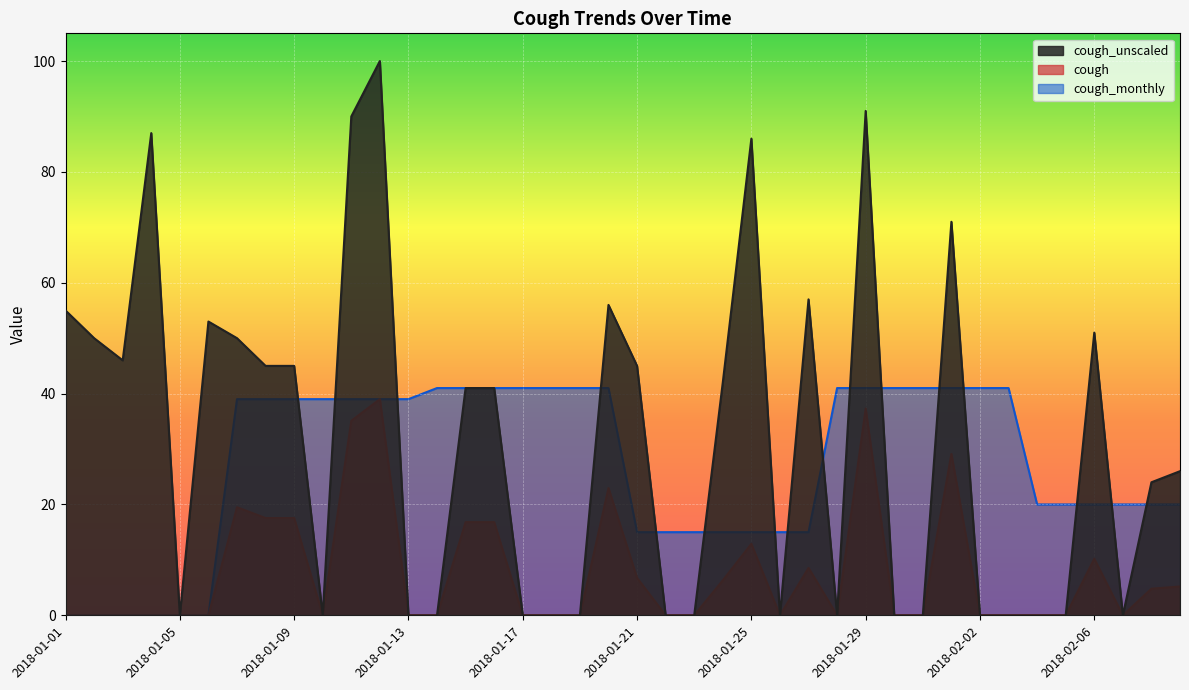

What are all the series names shown in the legend?

cough_unscaled, cough, cough_monthly